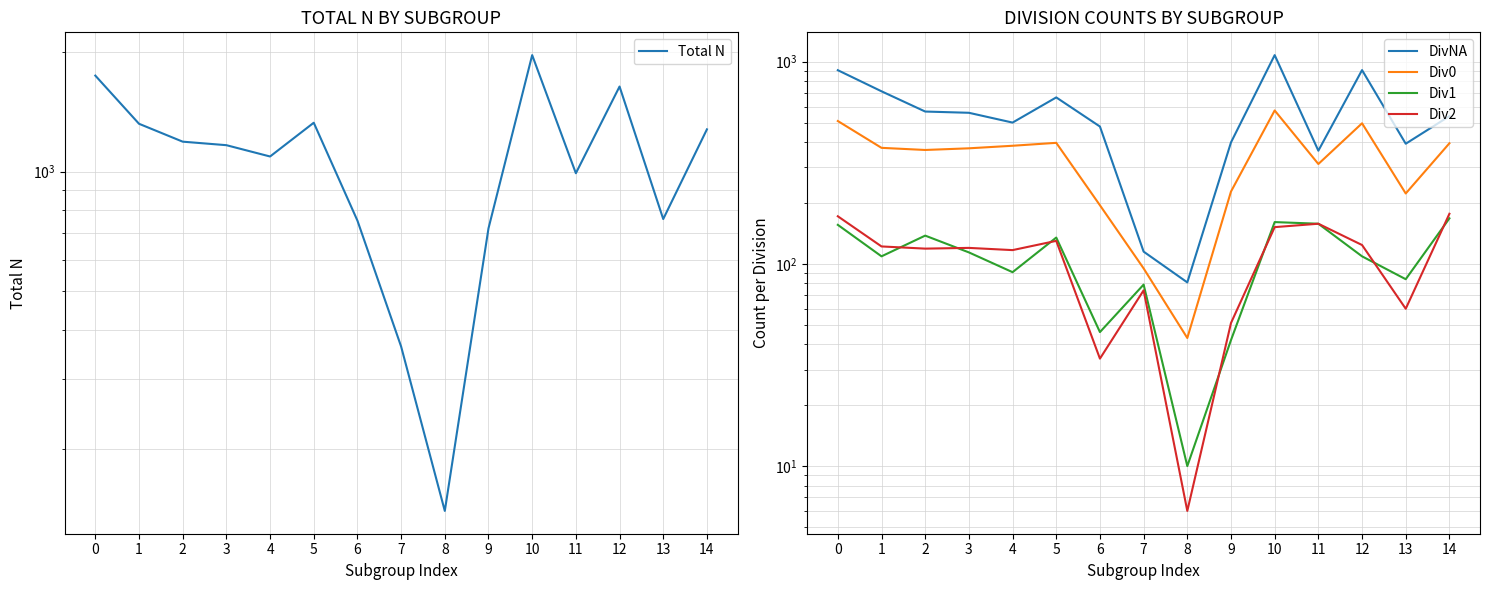

The Total N series shows 363 at 7. True or false?

True